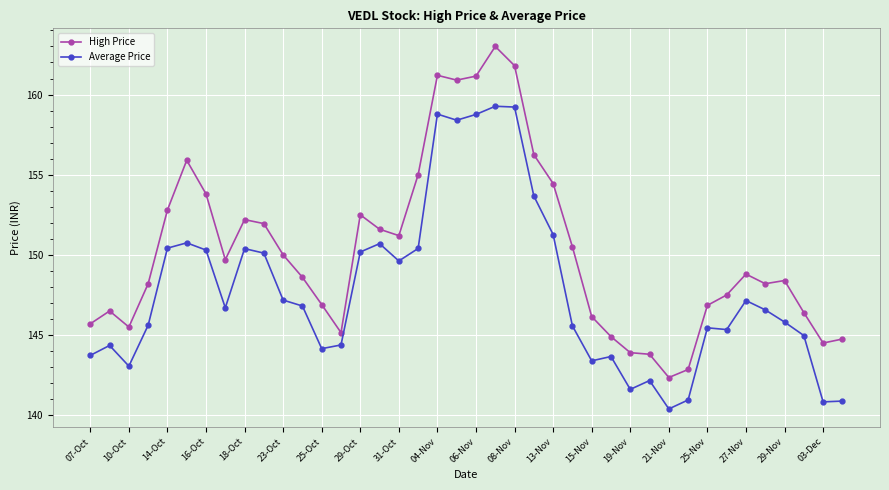

In High Price, how many points are higher than both neighbors (excluding endpoints)?

8